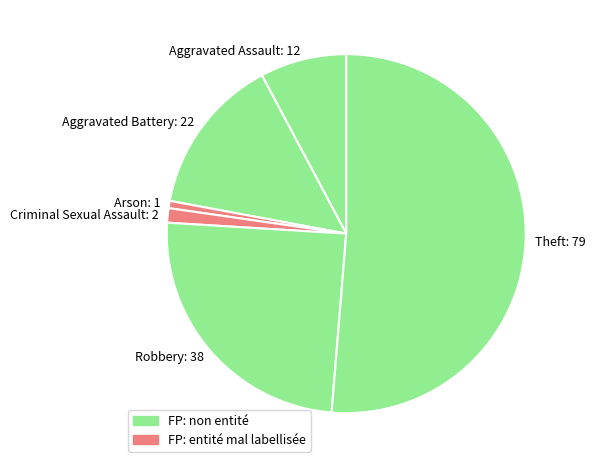

Rank the categories by value from highest to lowest.

Theft, Robbery, Aggravated Battery, Aggravated Assault, Criminal Sexual Assault, Arson